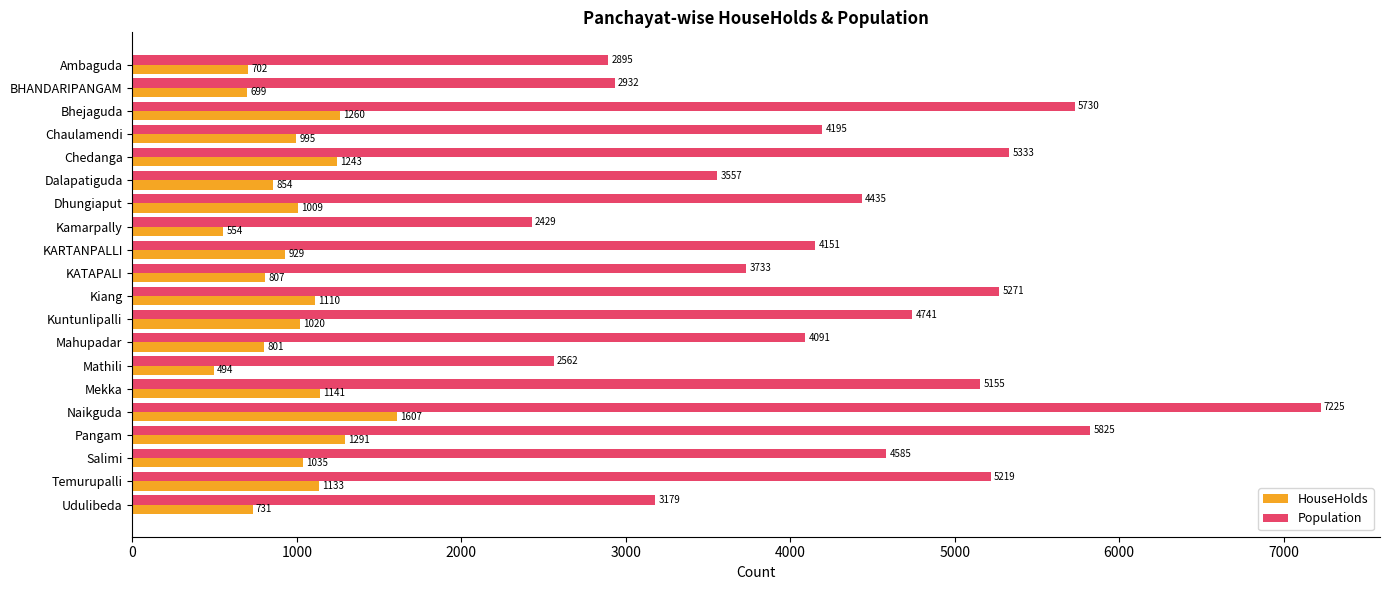

List the series in order of their peak value, lowest first.

HouseHolds, Population